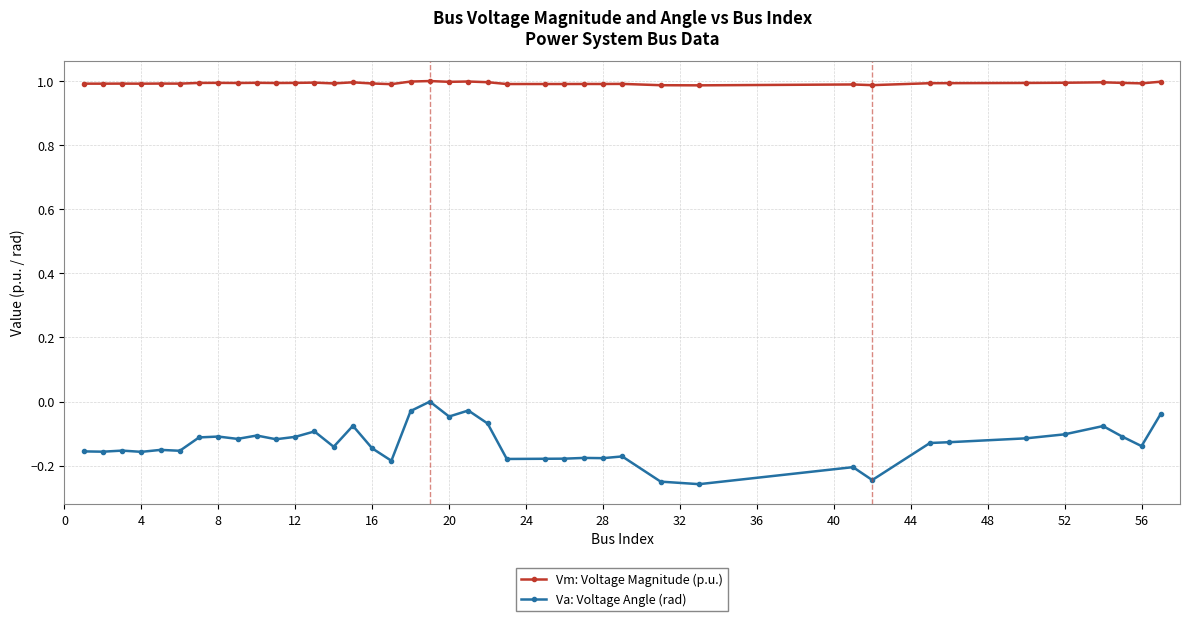

What is the sum of all Va: Voltage Angle (rad) values?

-5.3